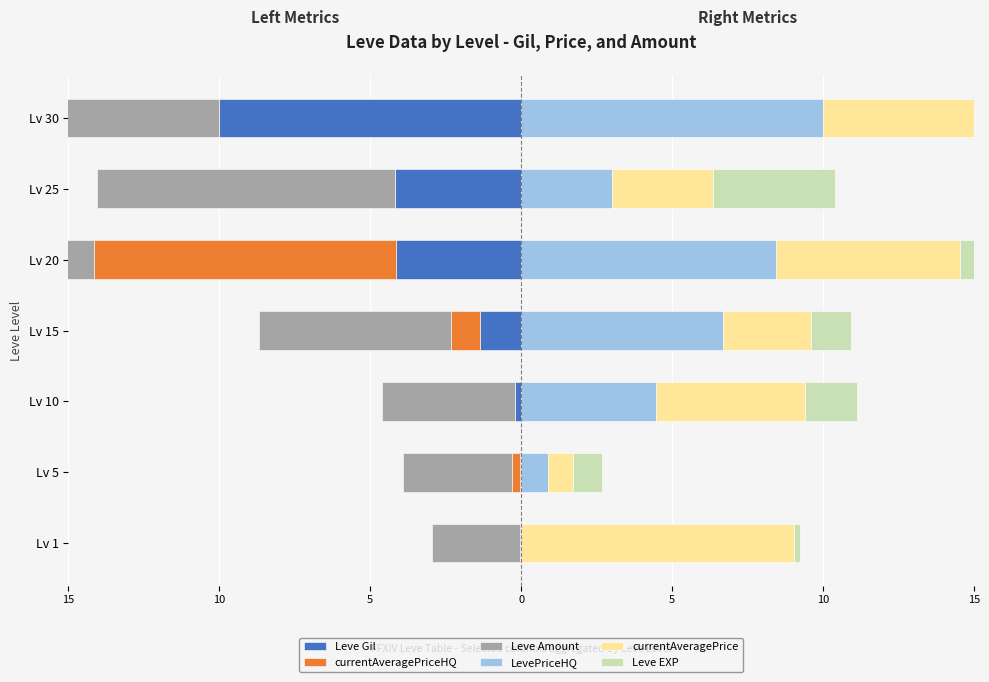

How many data points does each series have?

7